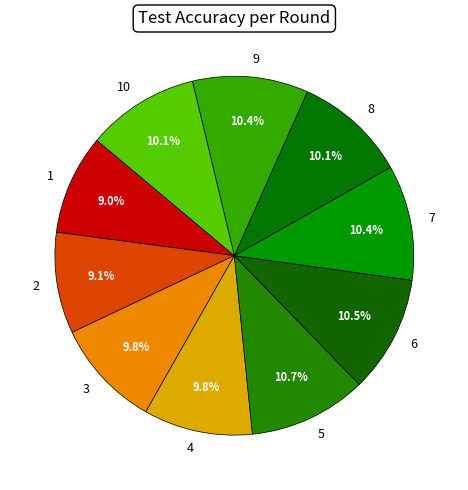

What is the ratio of the value at 10 to the value at 1?

1.1